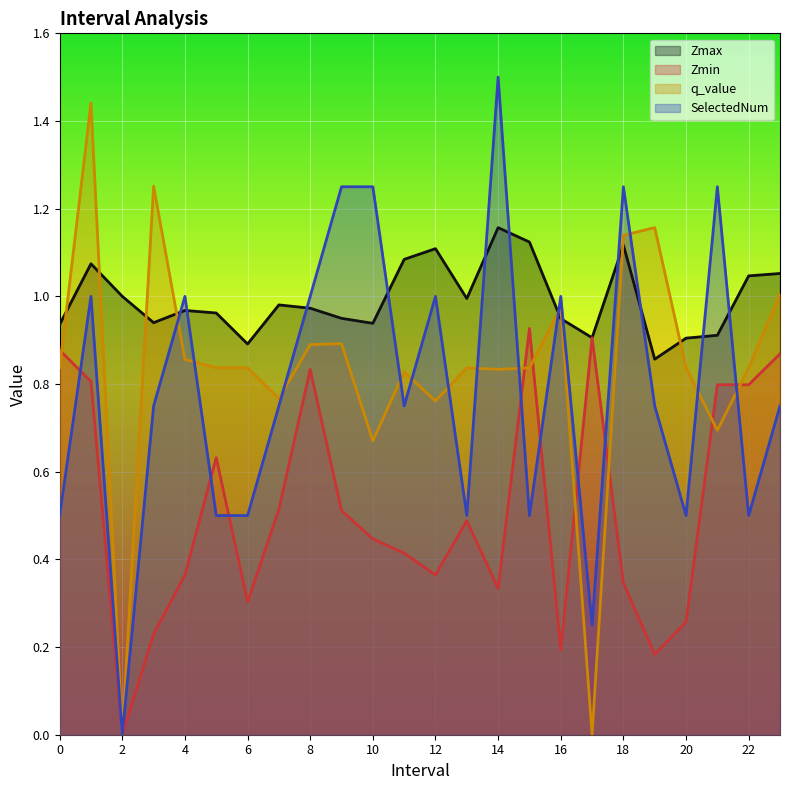

At how many categories does at least one series exceed 0?

24